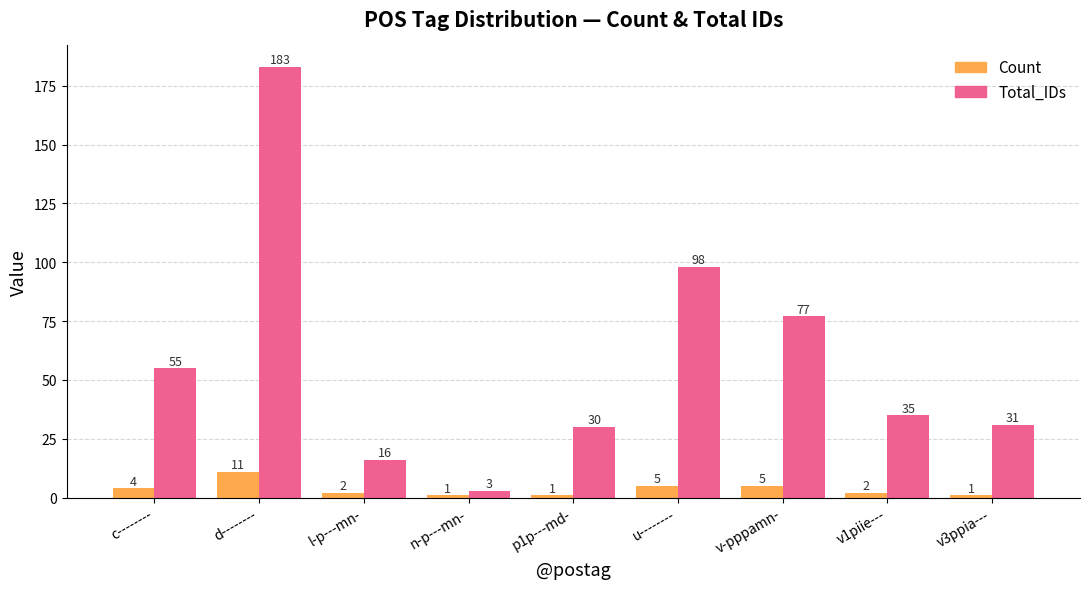

What position from the left is v3ppia---?

9